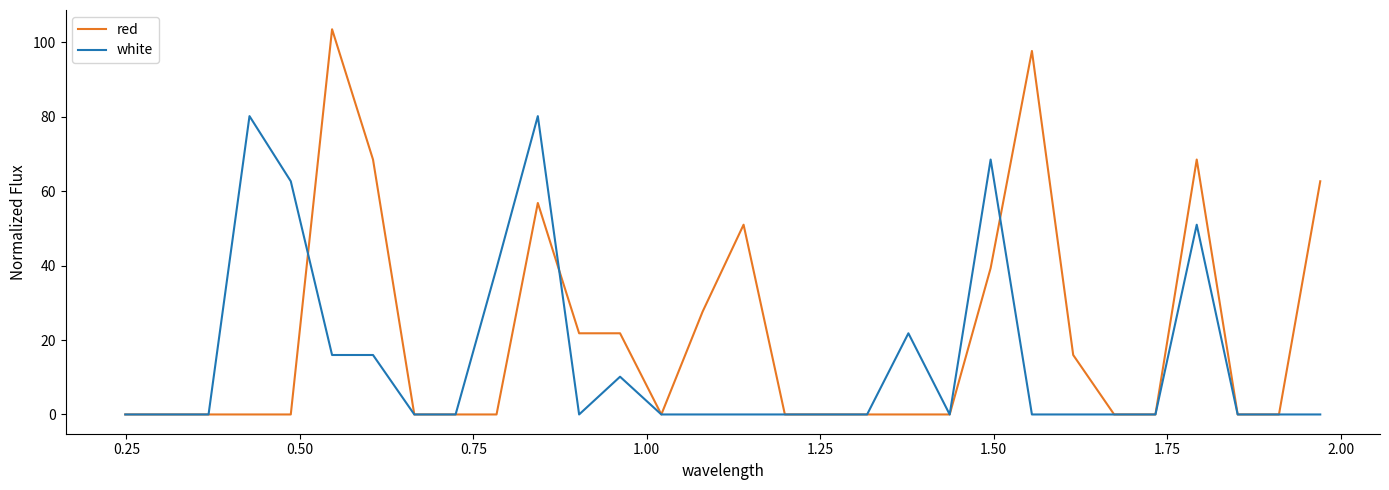

List the series in order of their peak value, lowest first.

white, red